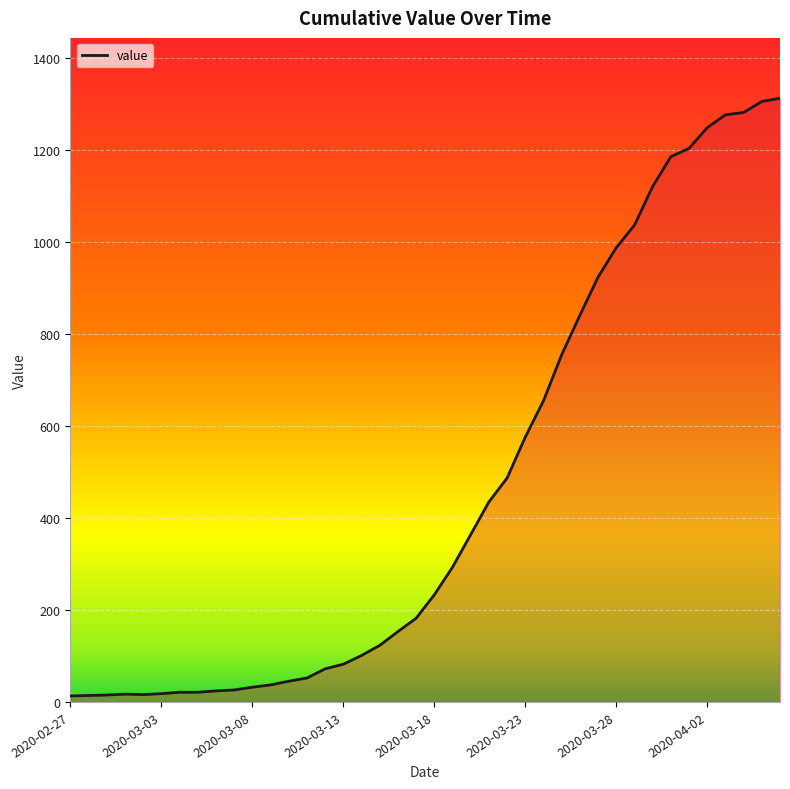

What is the difference between the maximum and minimum values?

1300